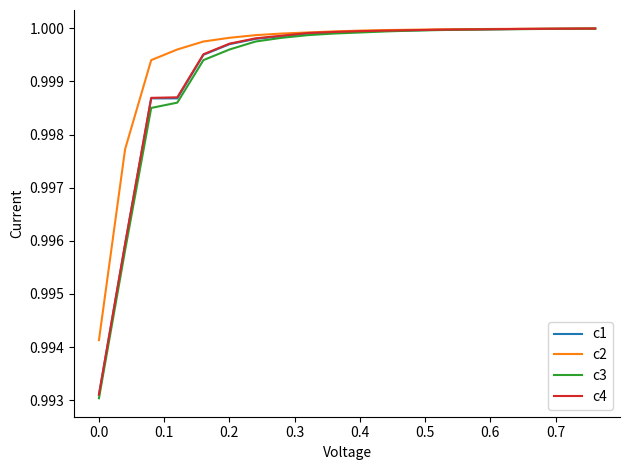

Which series has the largest range (max minus min)?

c3